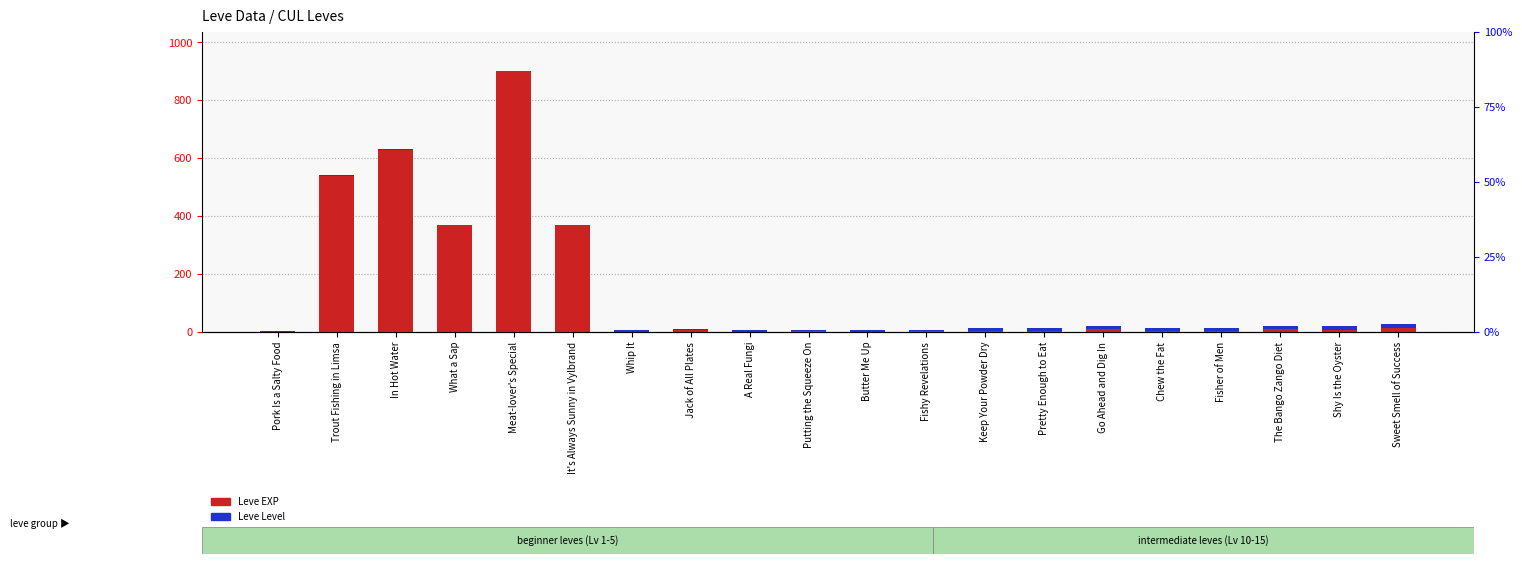

At which label is Leve EXP closest to 450?

What a Sap